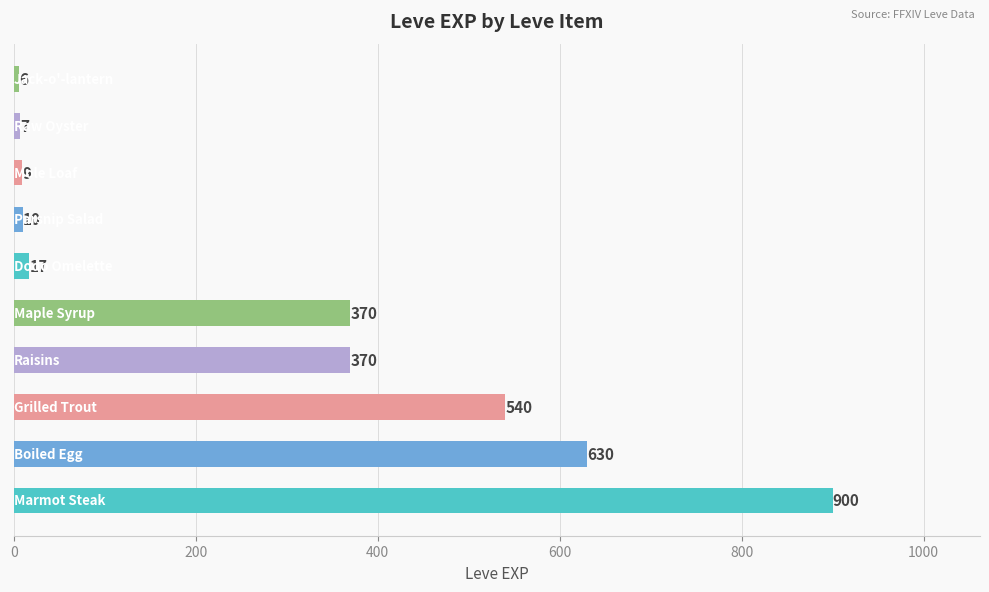

Reading bottom to top, what are all the values shown in this chart?

900	630	540	370	370	17	10	9	7	6